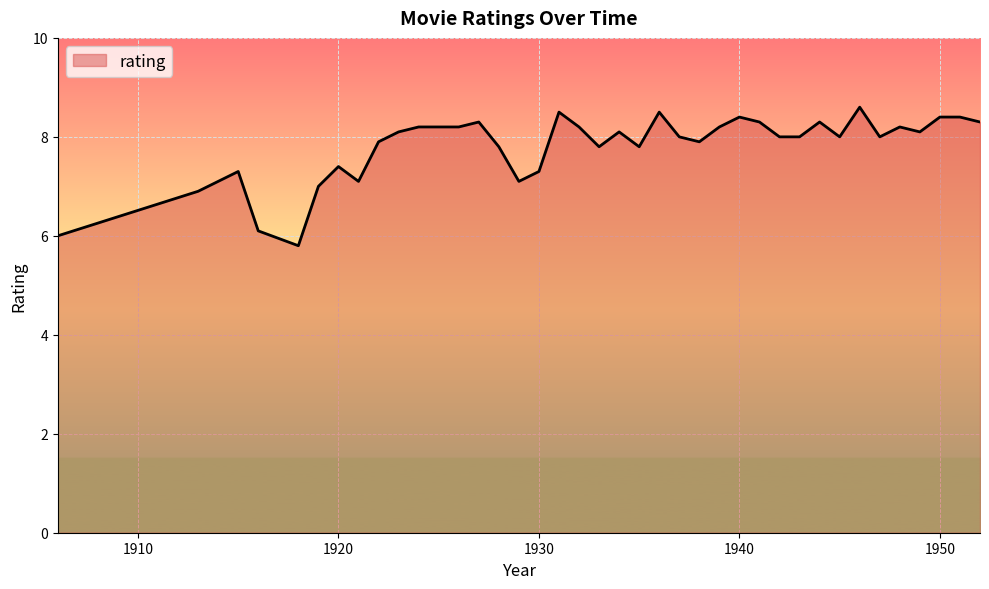

Reading right to left, list all the values displayed in this chart.

8.3	8.4	8.4	8.1	8.2	8.0	8.6	8.0	8.3	8.0	8.0	8.3	8.4	8.2	7.9	8.0	8.5	7.8	8.1	7.8	8.2	8.5	7.3	7.1	7.8	8.3	8.2	8.2	8.2	8.1	7.9	7.1	7.4	7.0	5.8	6.1	7.3	7.1	6.9	6.0